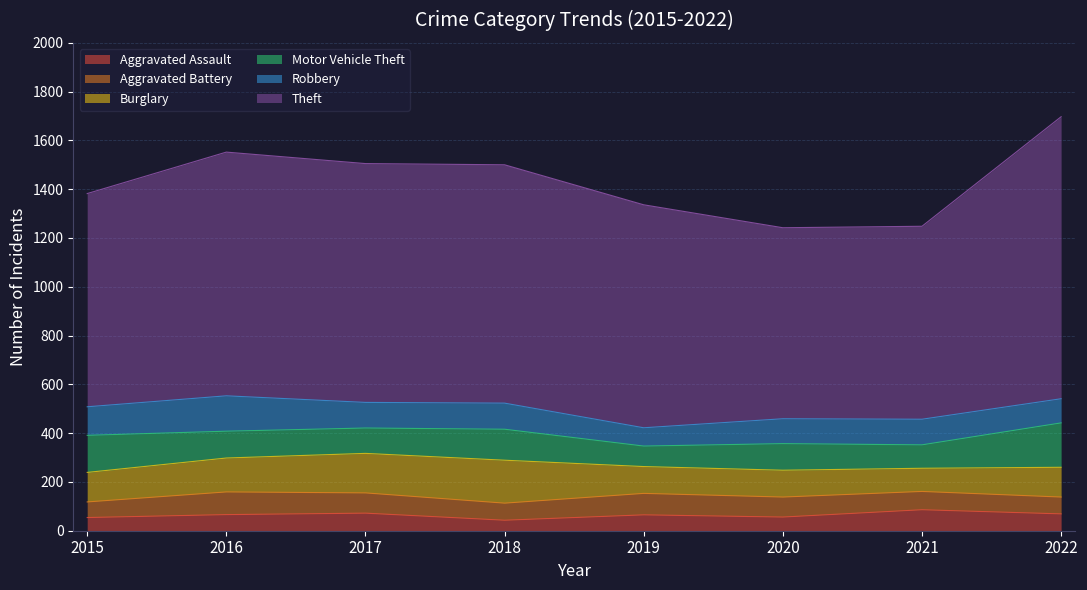

At which category is the sum across all series the highest?

2022